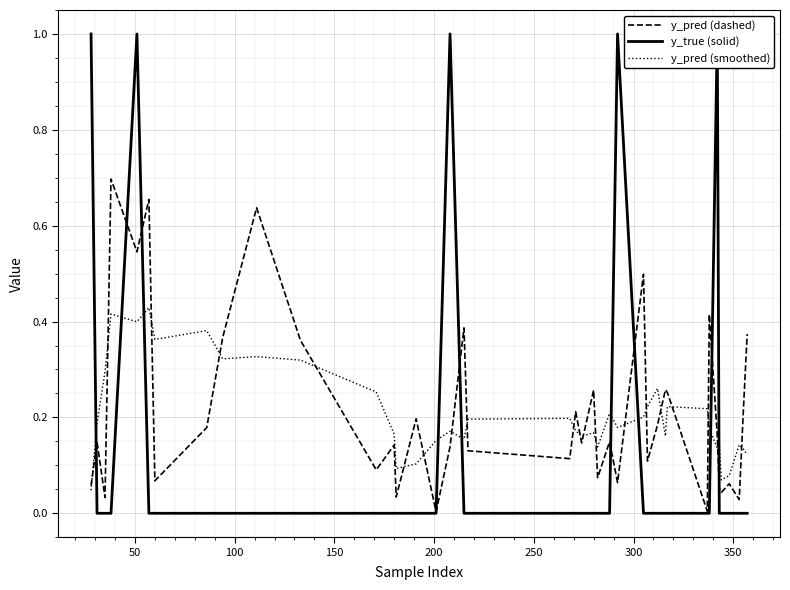

True or false: y_pred (smoothed) and y_pred (dashed) intersect in this chart.

True